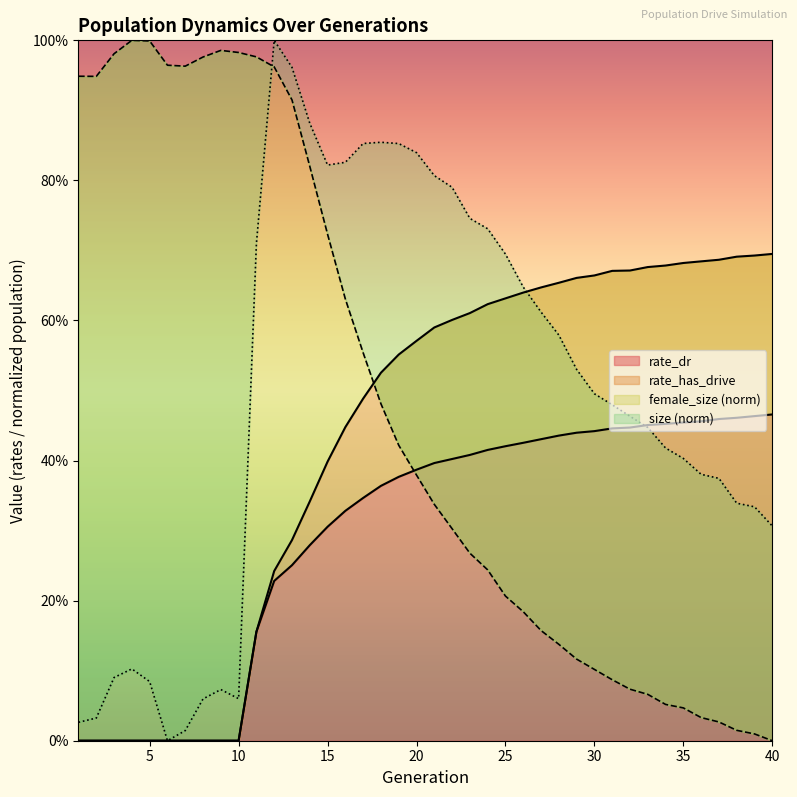

What is the average value of the rate_has_drive series?

0.4